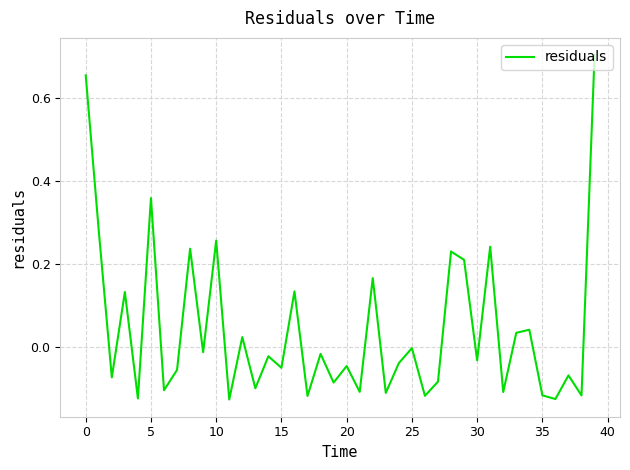

How many lines are shown in the chart?

1